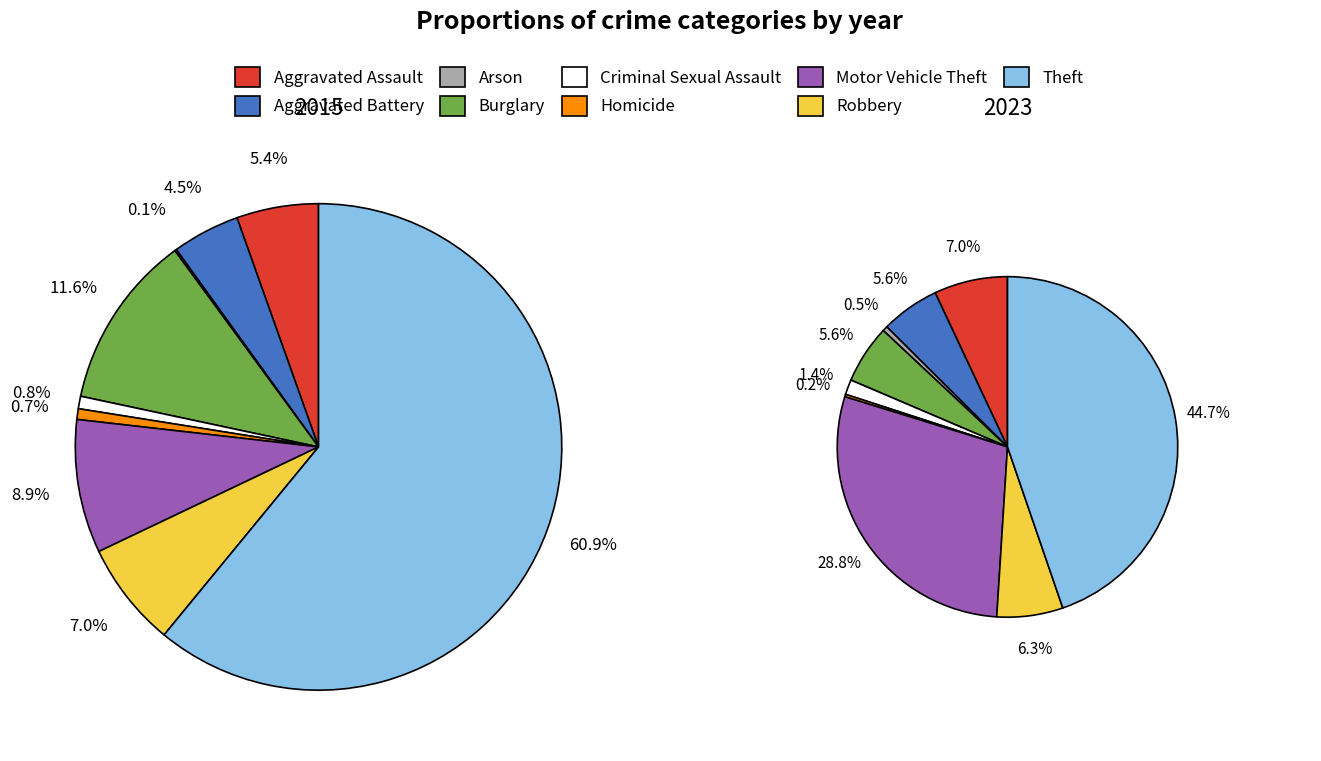

To the nearest percent, what is the average slice percentage?

11%